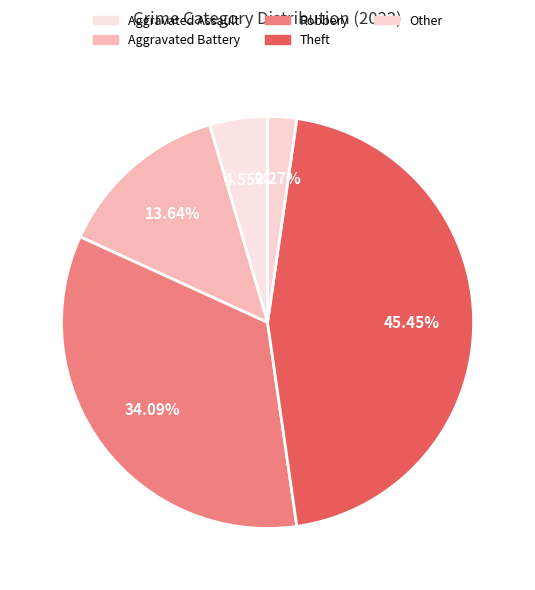

To the nearest percent, what is the difference between the largest and smallest slice percentages?

43%